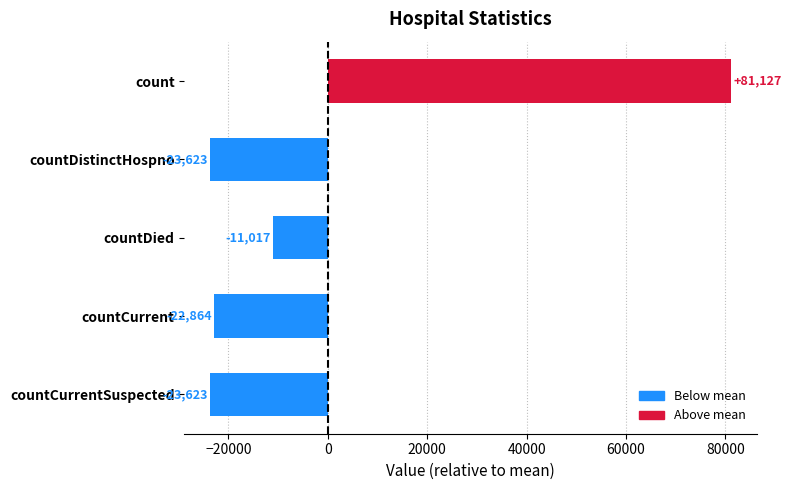

What is the sum of the values at count and countCurrentSuspected?

57504